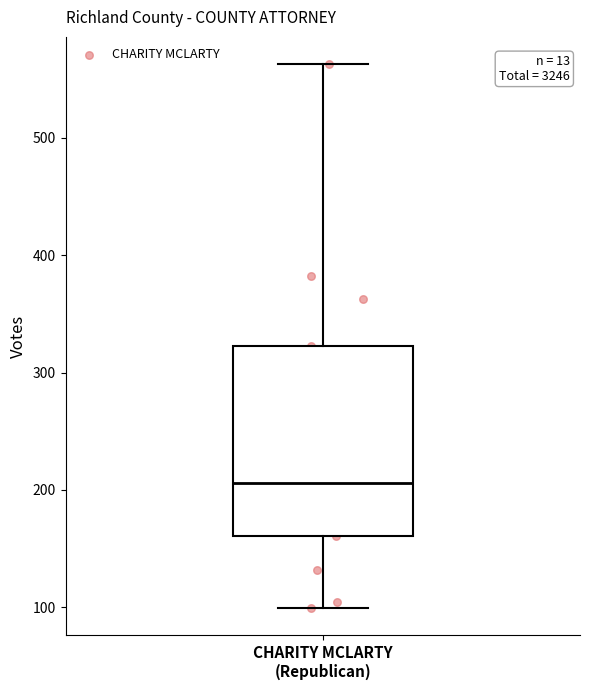

Transcribe this box plot: give where the median line is, the range the box spans, and where the two whiskers end, as read against the y-axis. The values are not printed on the chart, so give them approximately, as read against the axis.

median 210, box 160 to 320, whiskers 100 to 560